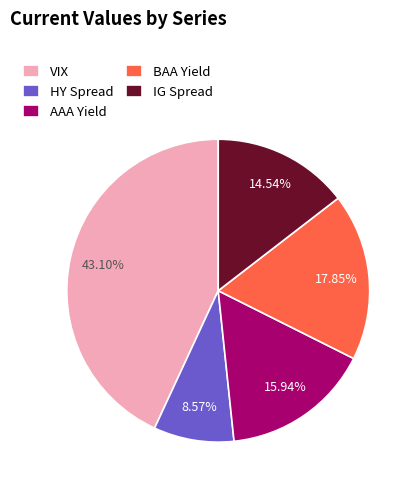

To the nearest percent, what is the difference between the IG Spread and HY Spread slice percentages?

6%